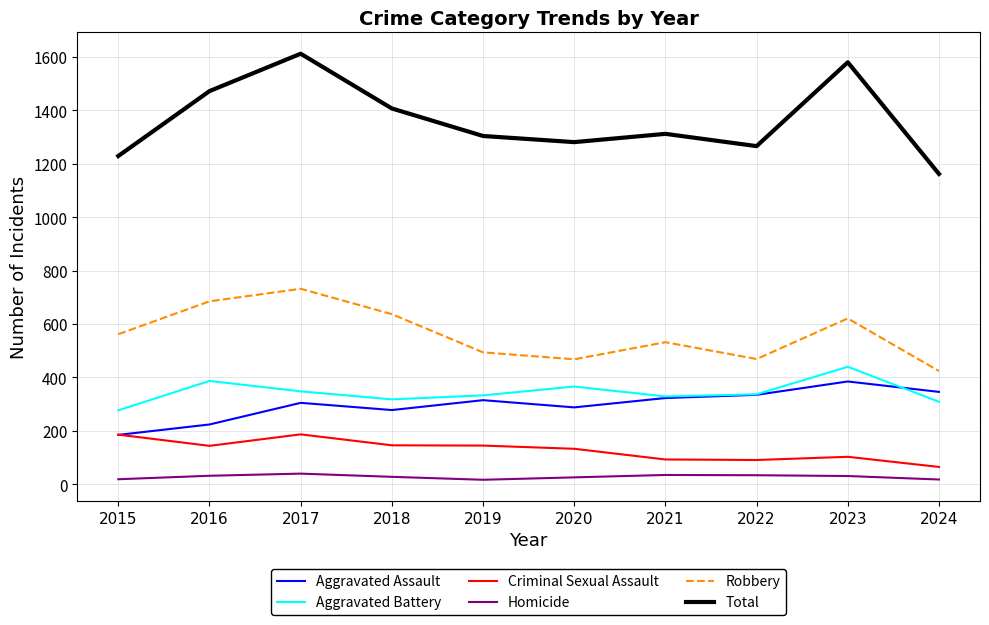

What is the smallest value displayed?

17